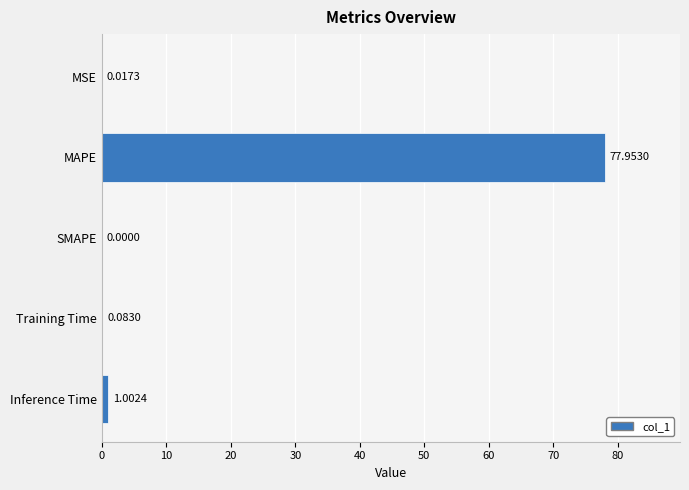

Which has a higher value, MSE or Inference Time?

Inference Time